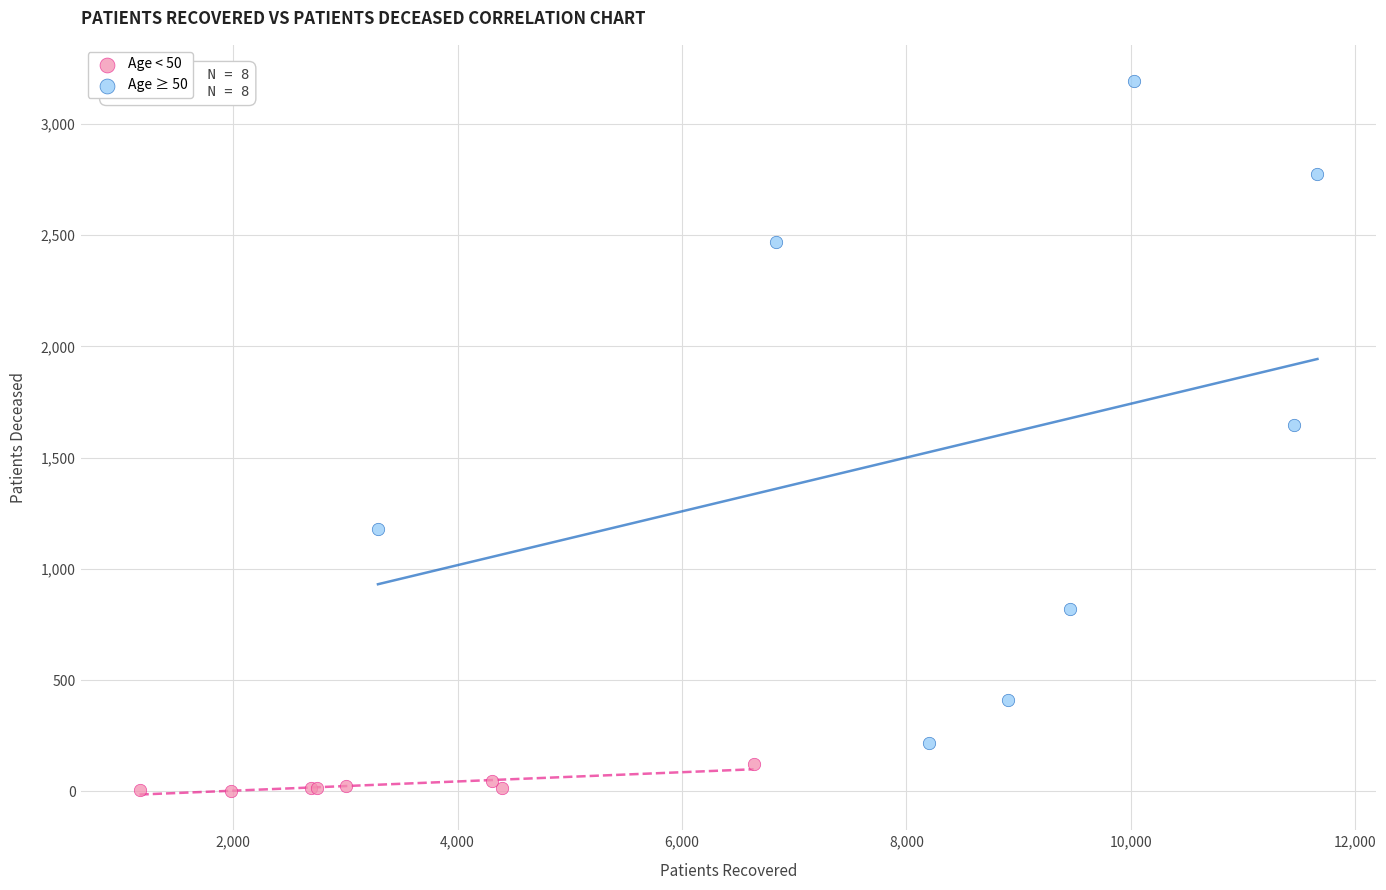

Which series has the largest Y range (max minus min)?

Age ≥ 50